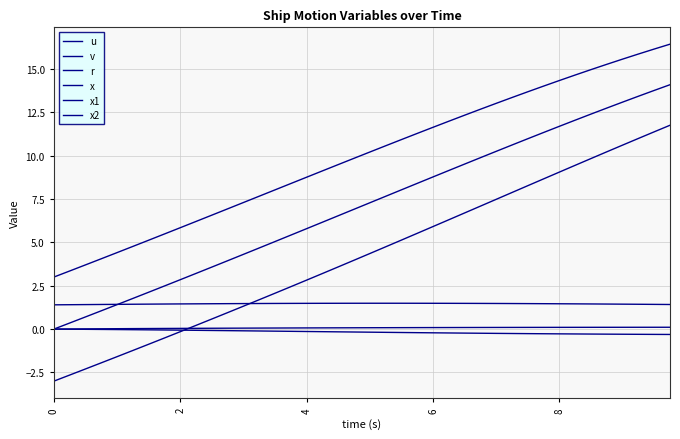

True or false: x2 and x cross at least once.

False